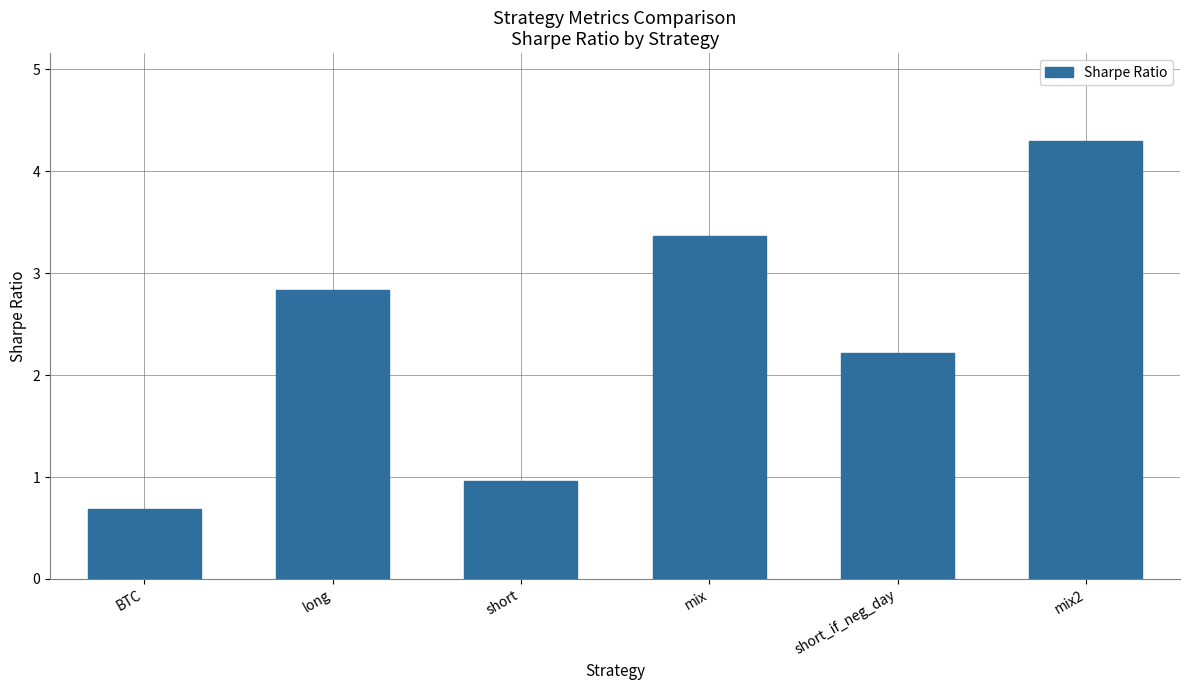

At which category does the chart reach its peak across all series?

mix2